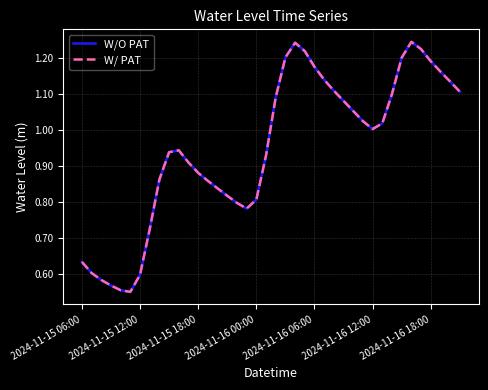

What is the greatest value displayed?

1.2